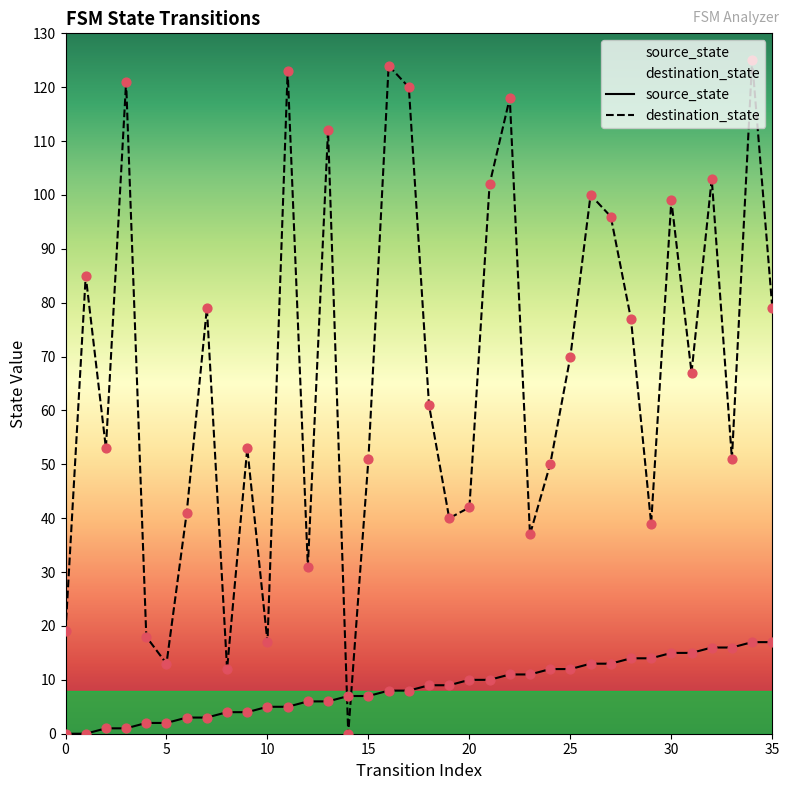

Which series has the widest spread of Y values?

destination_state